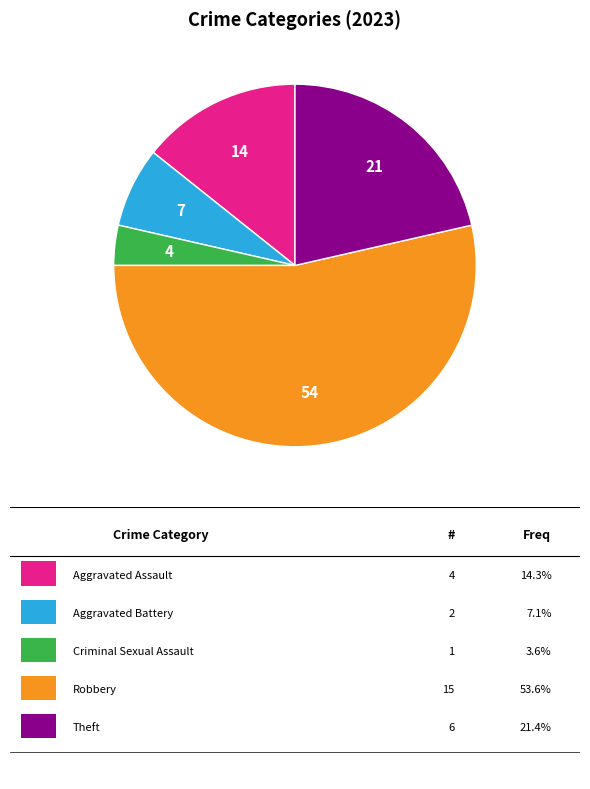

How many segments does this pie chart have?

5